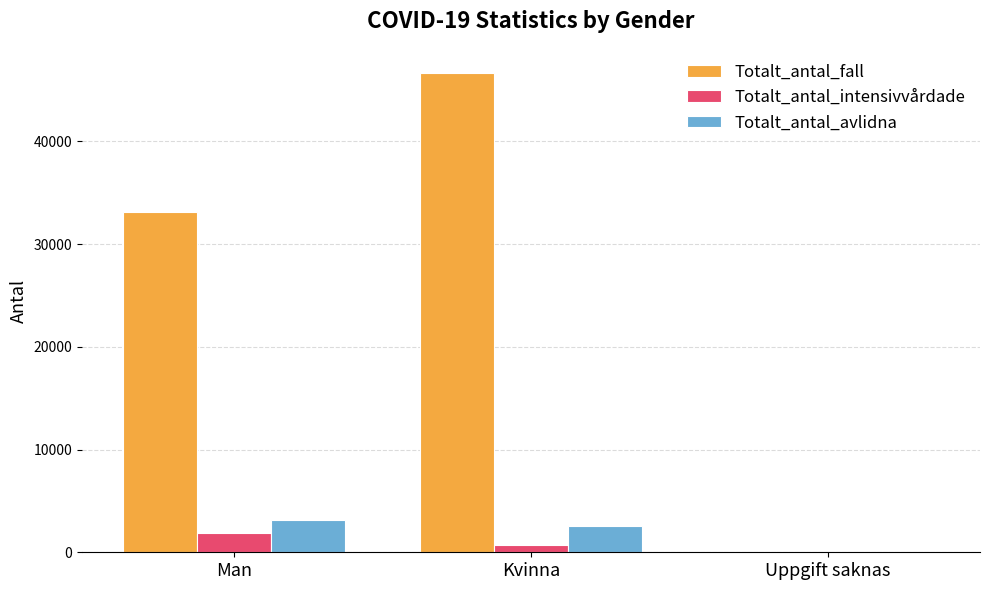

Which series changed the most between Man and Kvinna?

Totalt_antal_fall